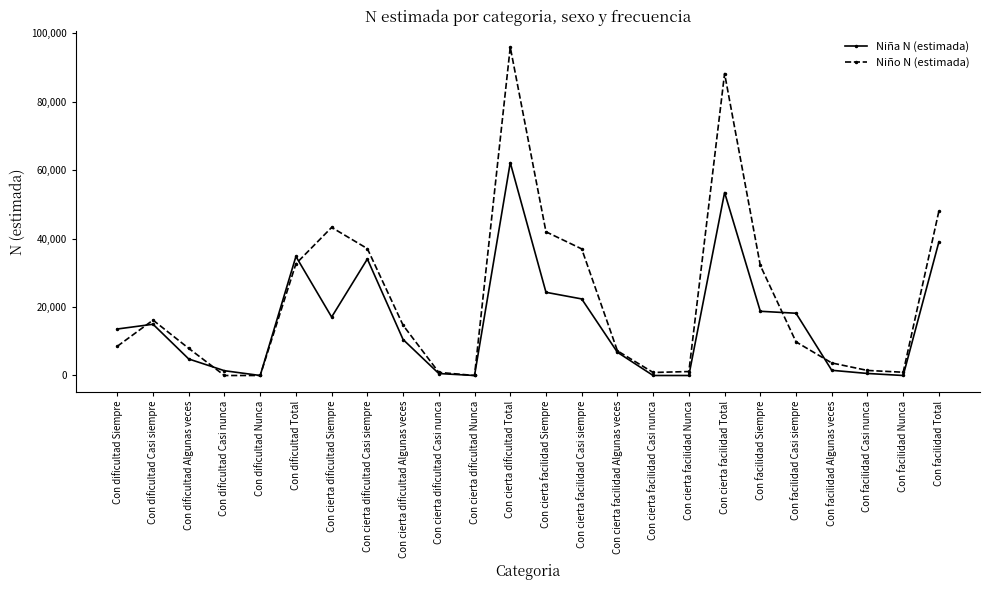

Is it true that Niña N (estimada) equals 33141 at Con dificultad Nunca?

False